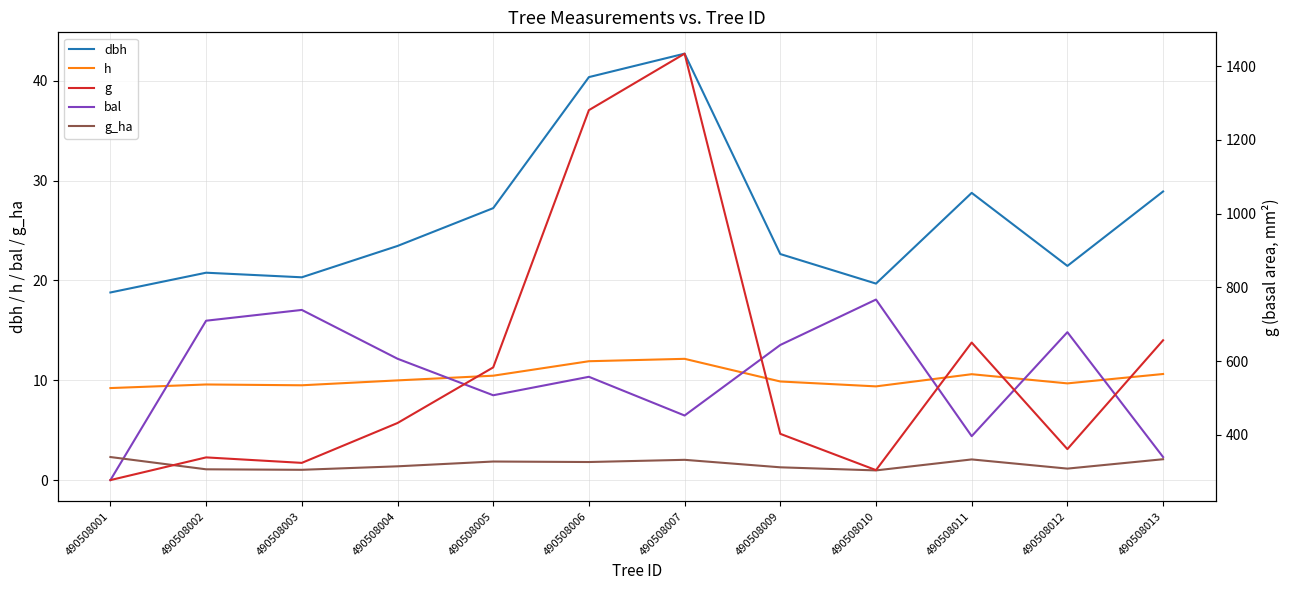

Which has a higher value, 490508010 or 490508001?

490508010